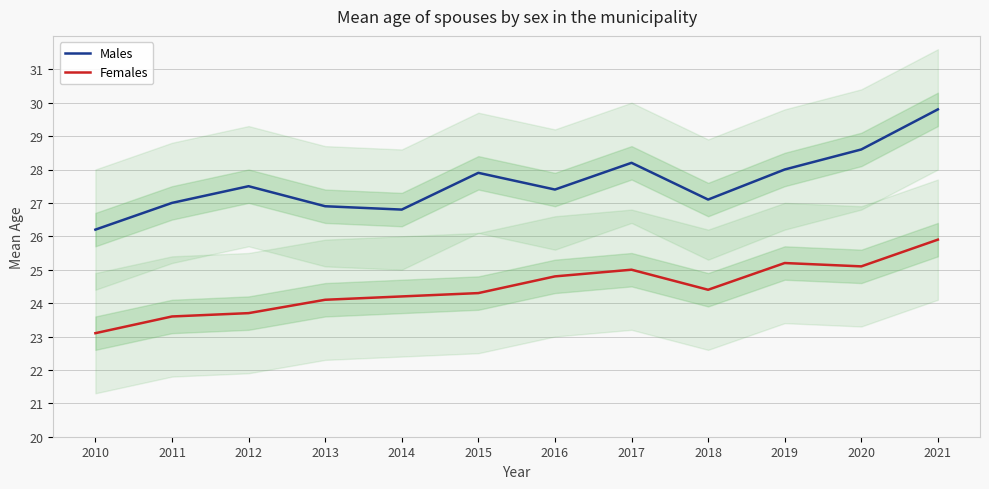

In Males, how many points are higher than both neighbors (excluding endpoints)?

3